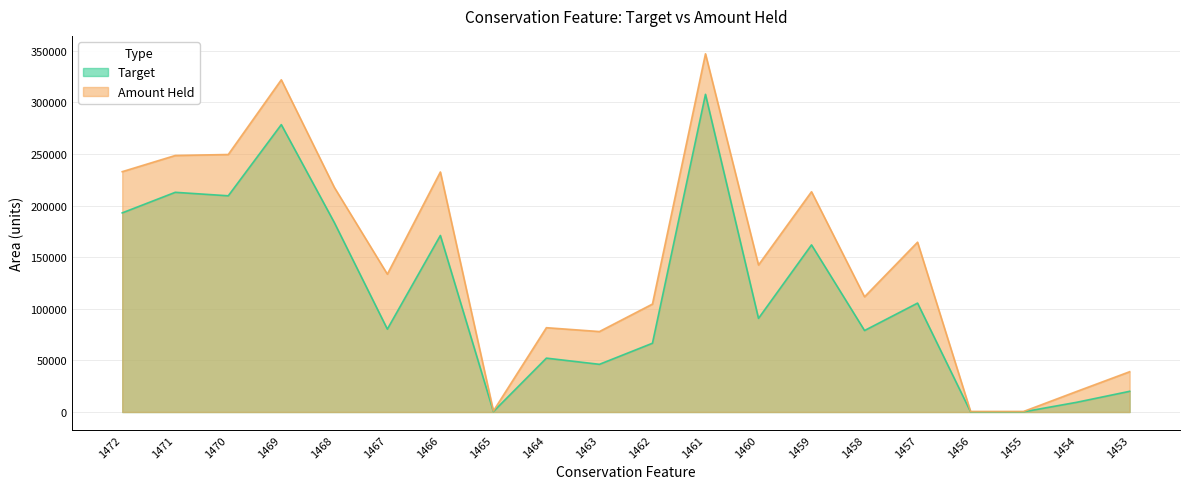

List the series in order of their overall mean, lowest first.

Target, Amount Held